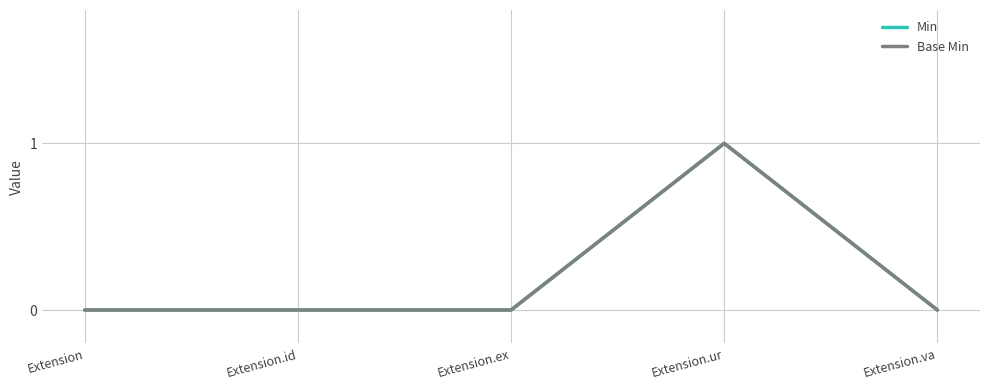

Which category has the lowest value across all series?

Extension